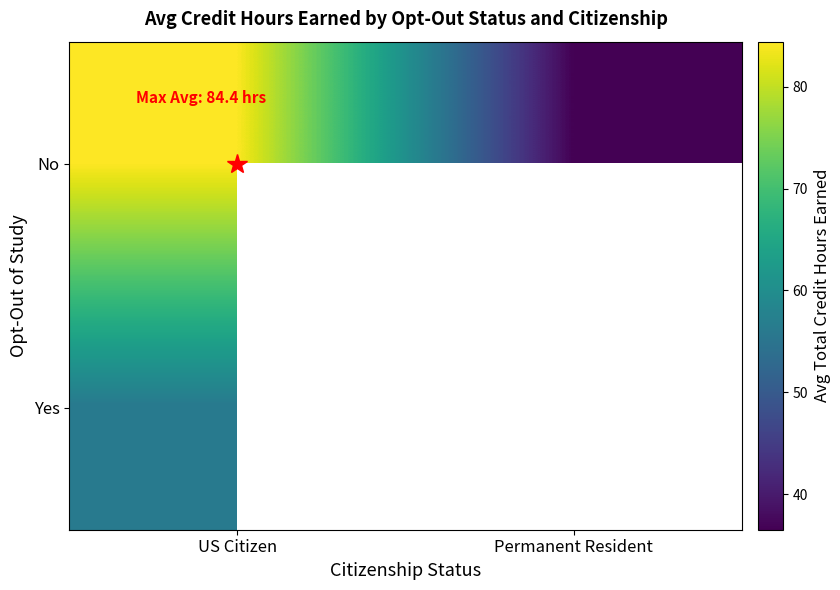

The value of No at US Citizen is 20.8. True or false?

False